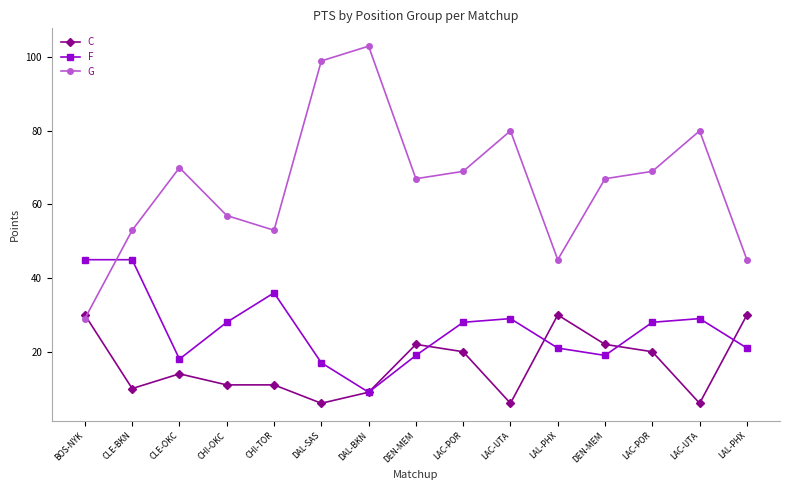

In G, how many points are higher than both neighbors (excluding endpoints)?

4